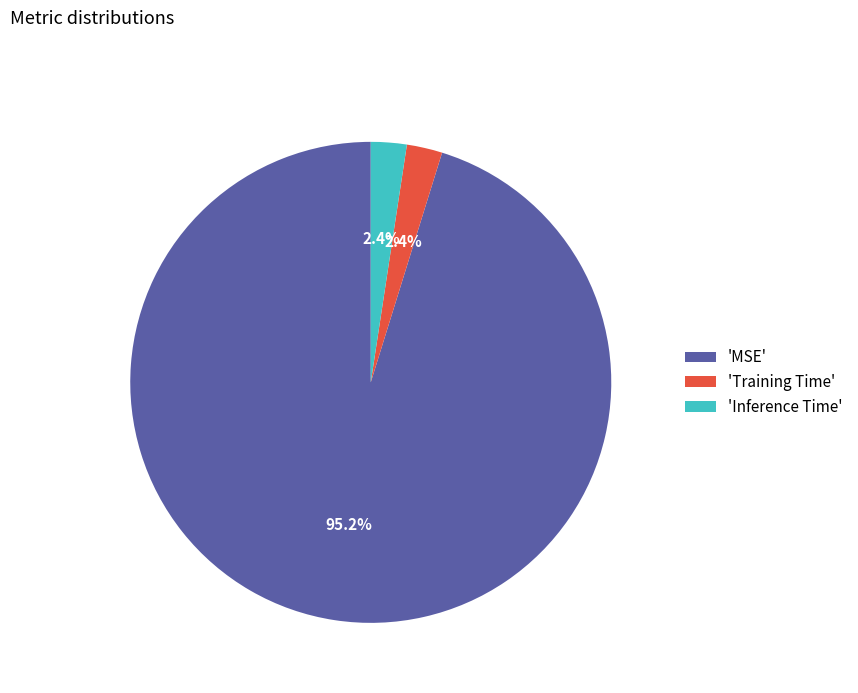

Is there a majority slice in this chart?

Yes